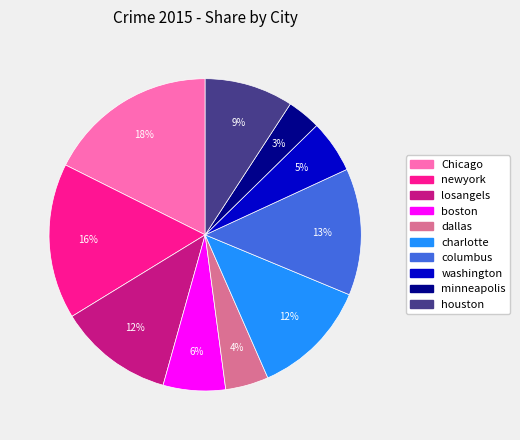

To the nearest percent, what is the average slice percentage?

10%